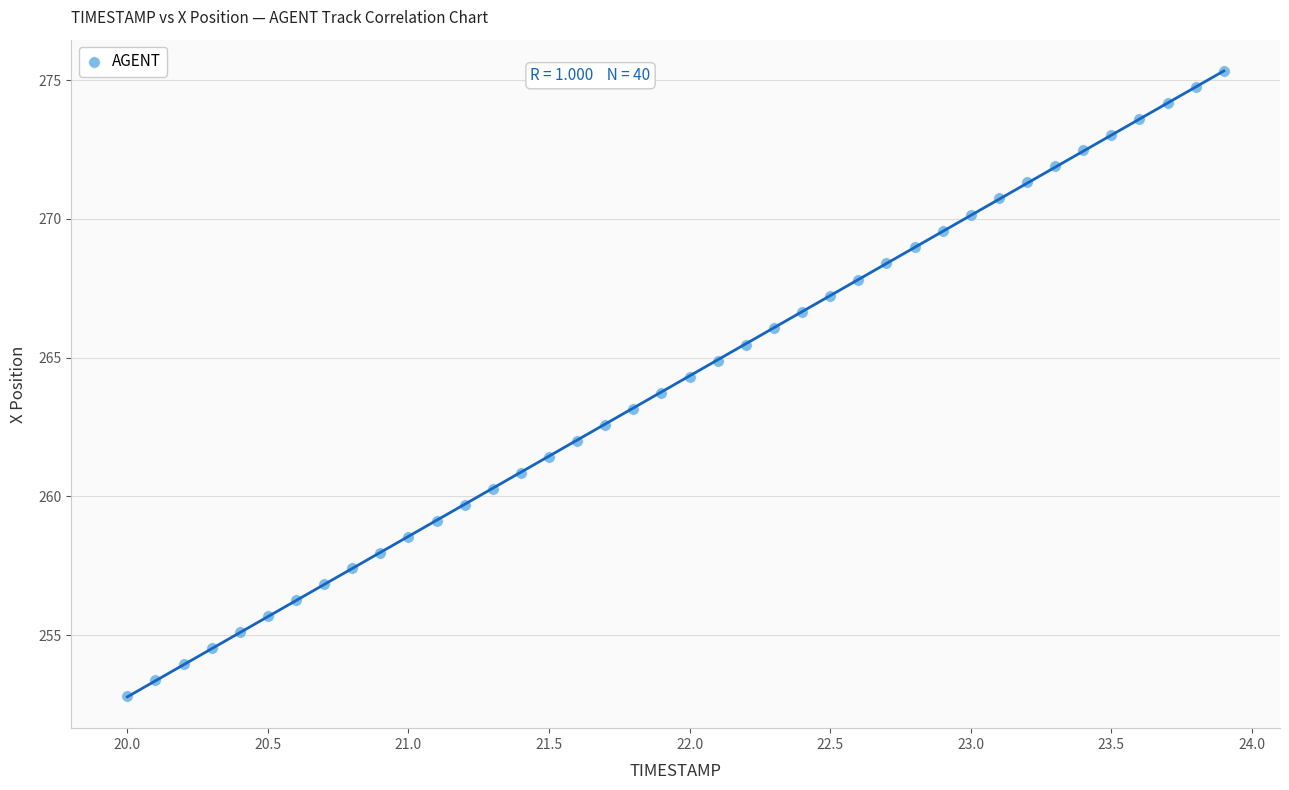

What is the range of Y values (max minus min)?

22.5